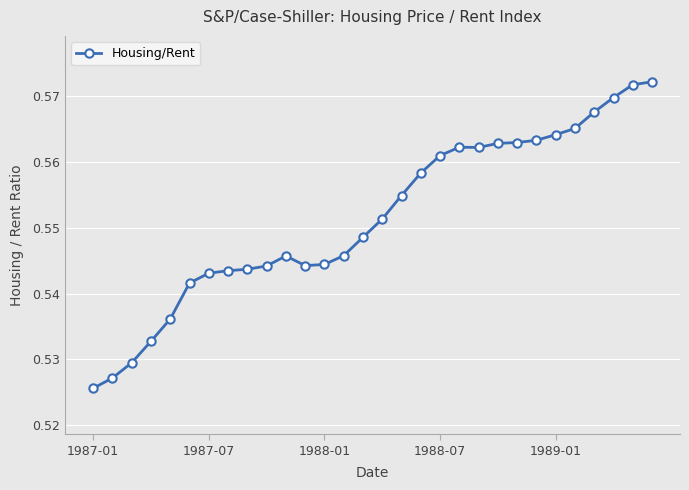

How many values are between 0 and 1?

30